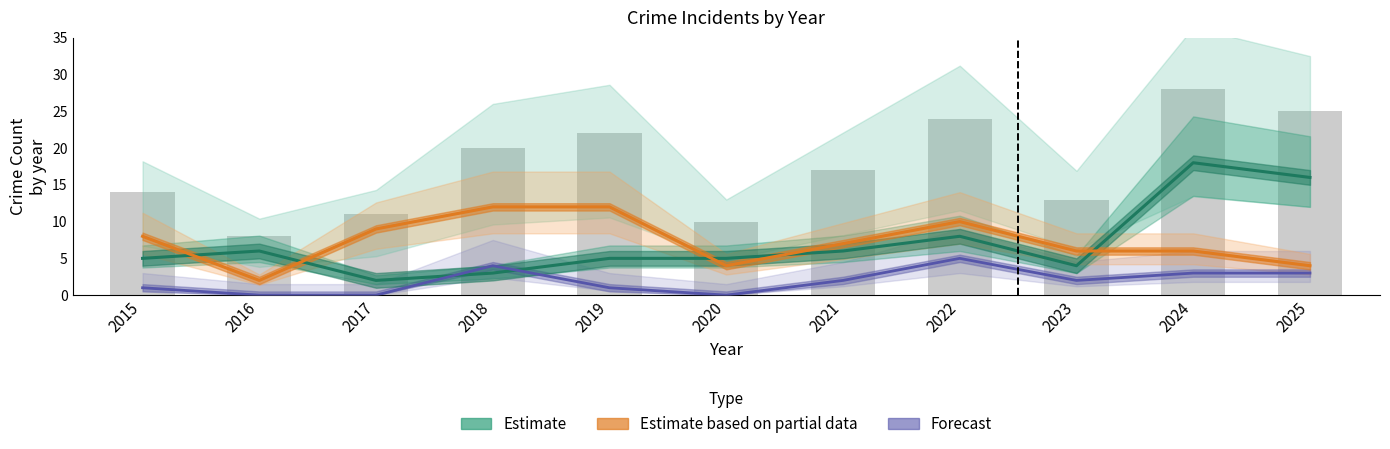

The Forecast series shows 3 at 2024. True or false?

True